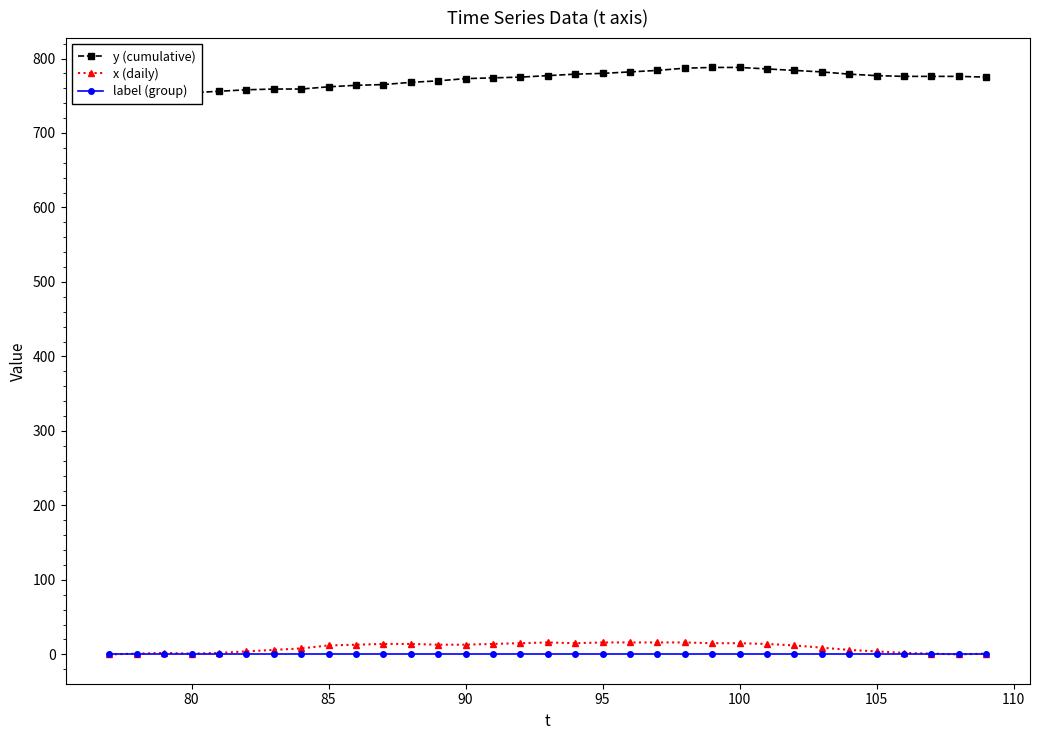

True or false: x (daily) has more than 1 interior local peaks.

True